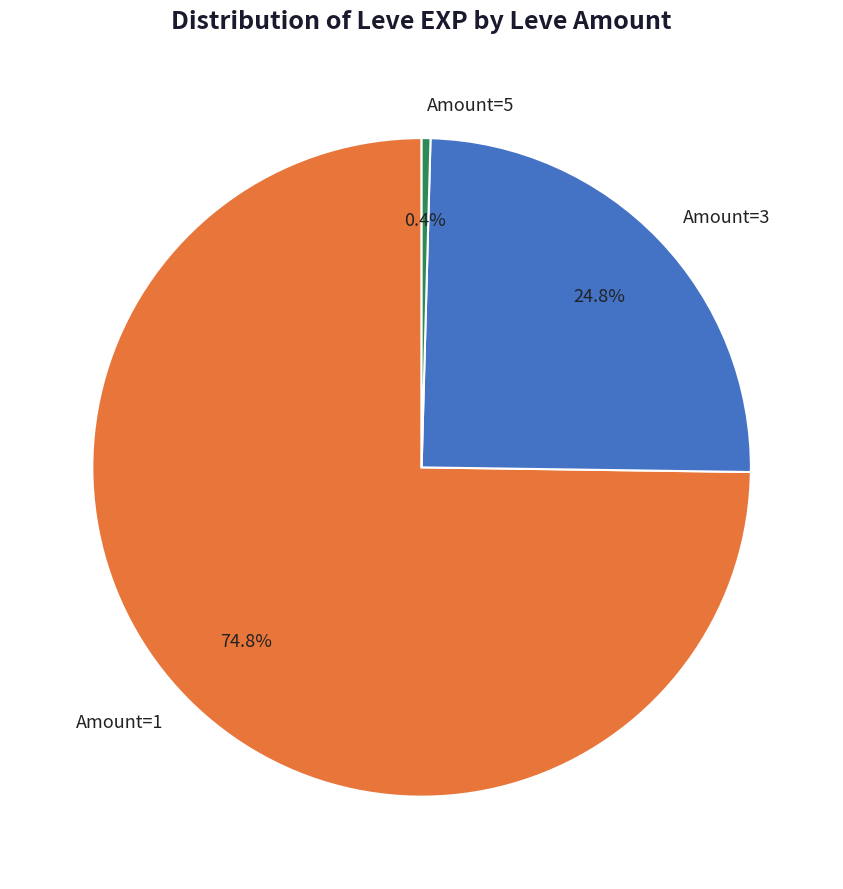

Which category accounts for the majority?

Amount=1